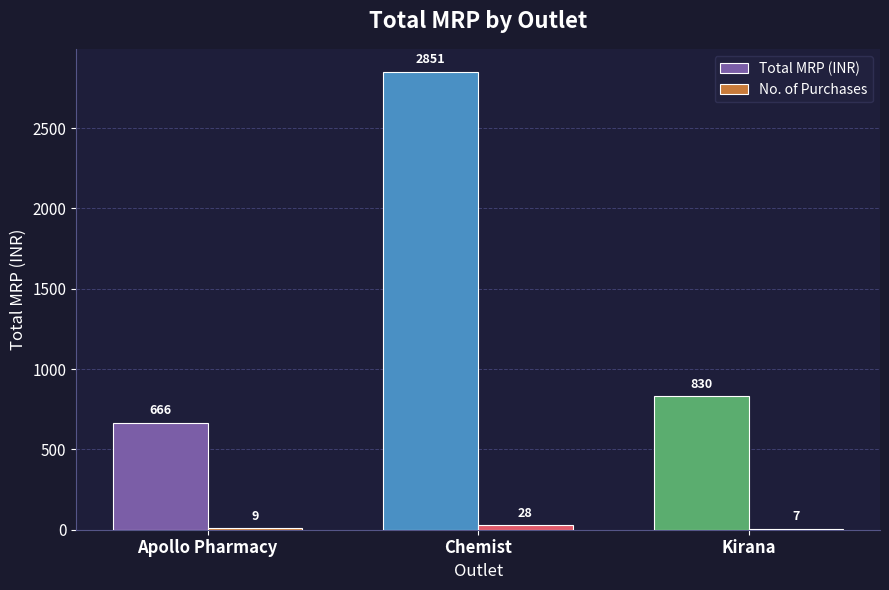

Which label corresponds to the largest value in the chart?

Chemist